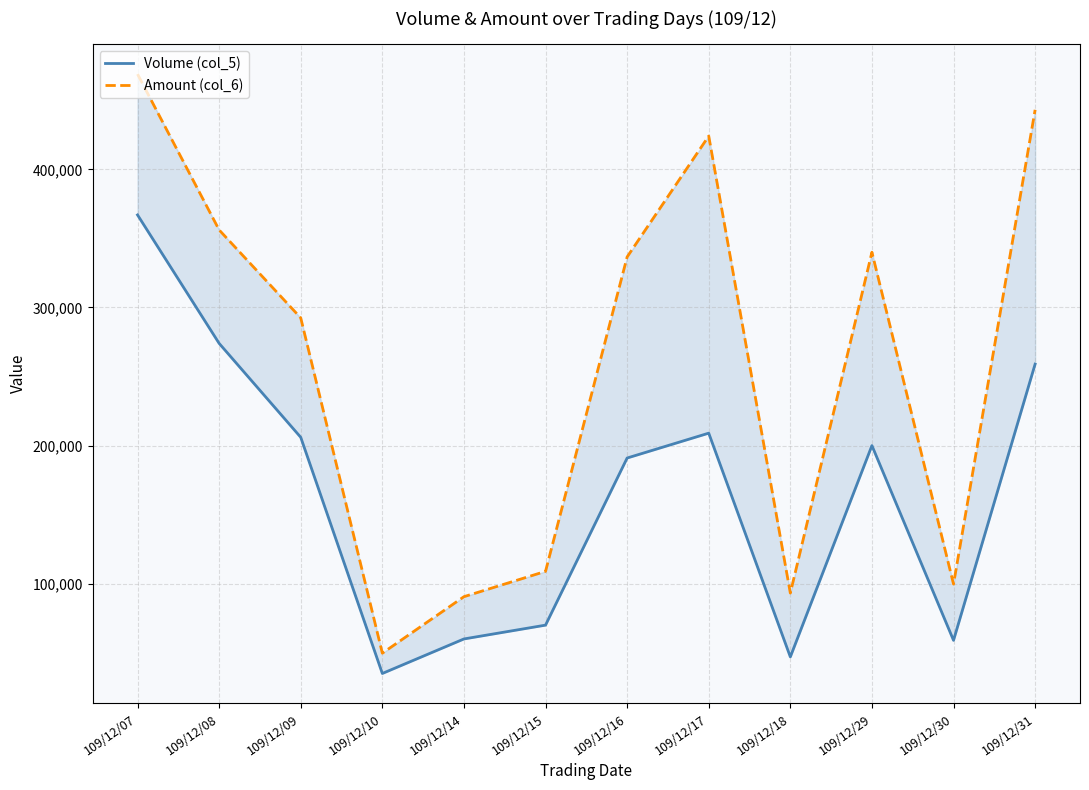

How many data points in Volume (col_5) are above 200000?

5